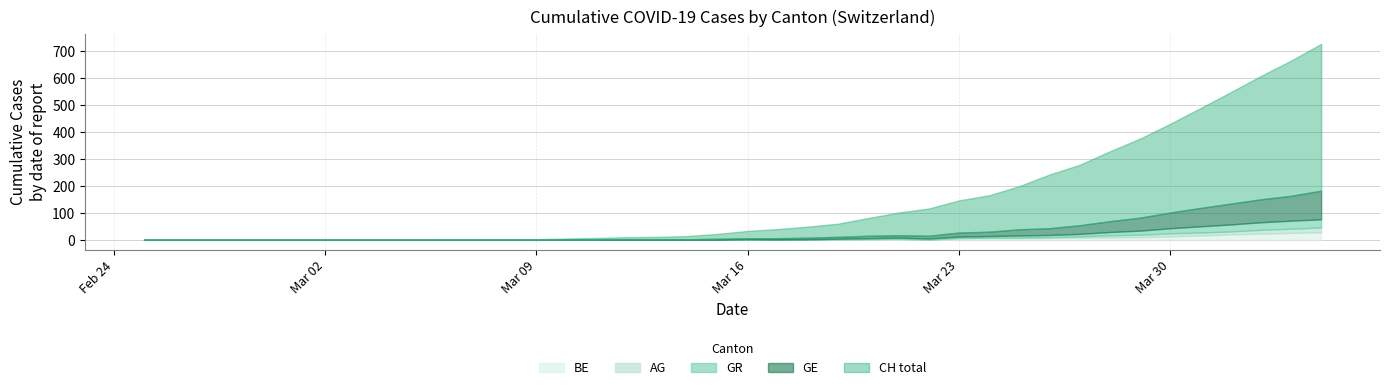

Which label corresponds to the largest value in the chart?

2020-04-04